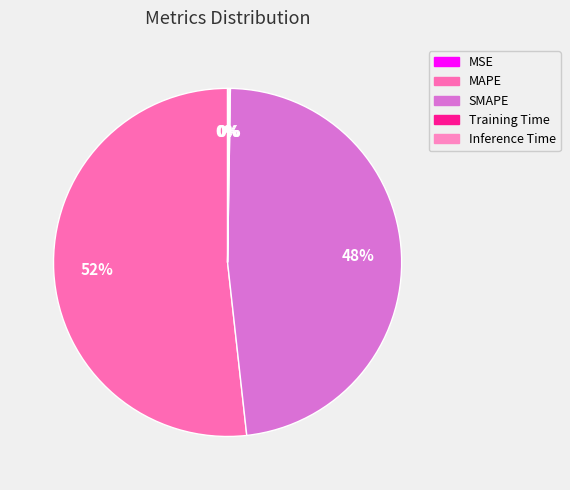

Is Training Time the majority of the pie?

No